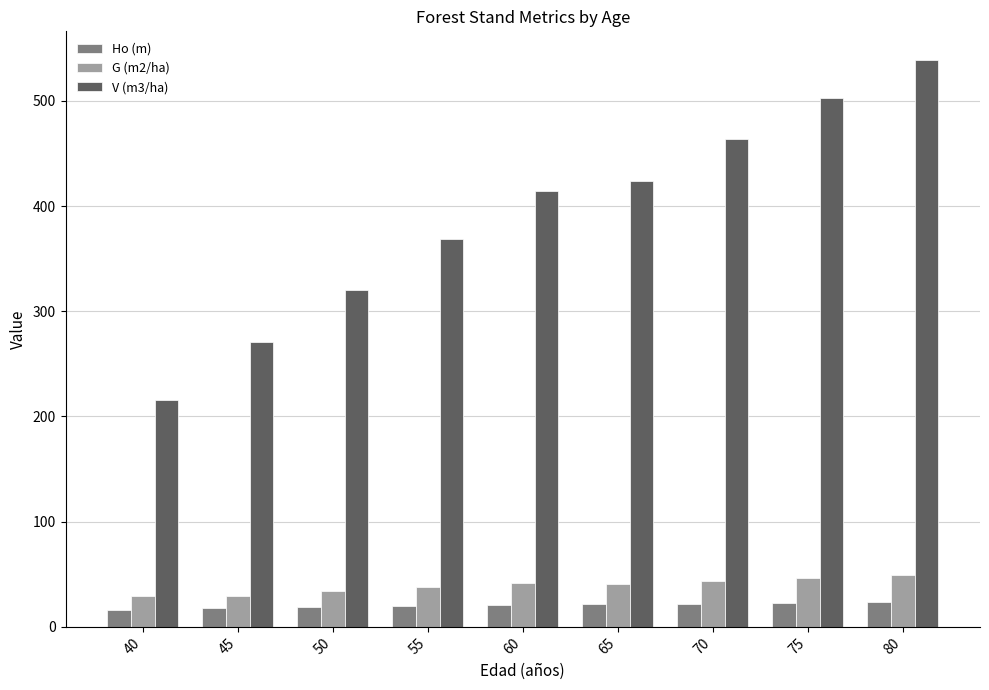

Count the number of data series in this chart.

3